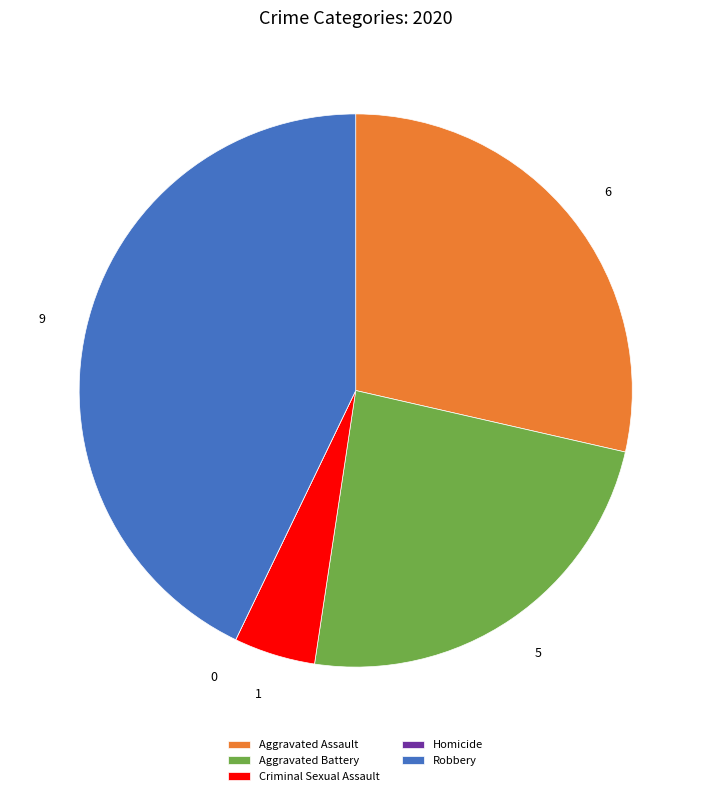

Is Aggravated Assault the majority of the pie?

No